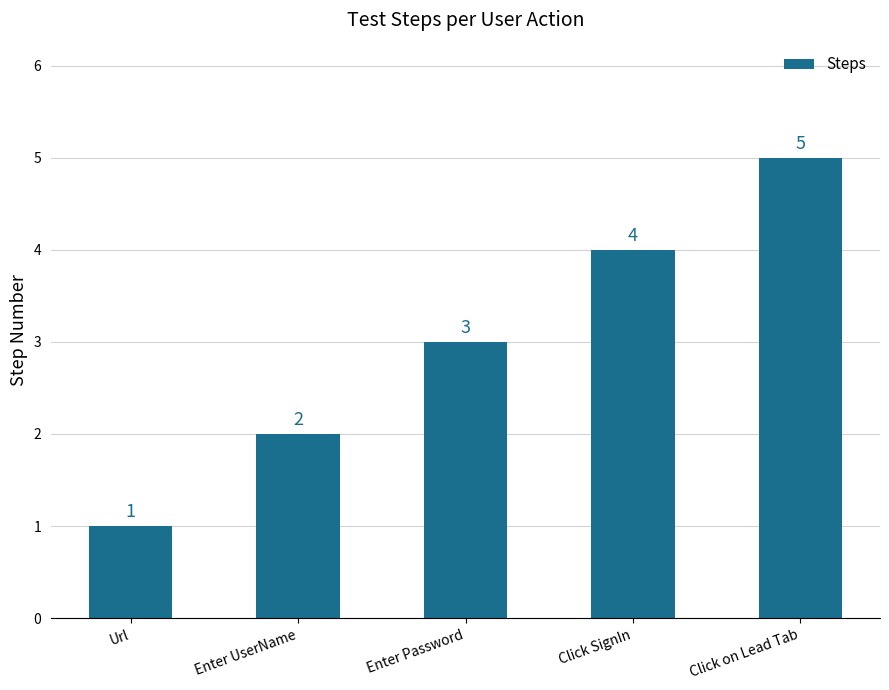

The chart shows a value of 2 at Enter UserName. True or false?

True